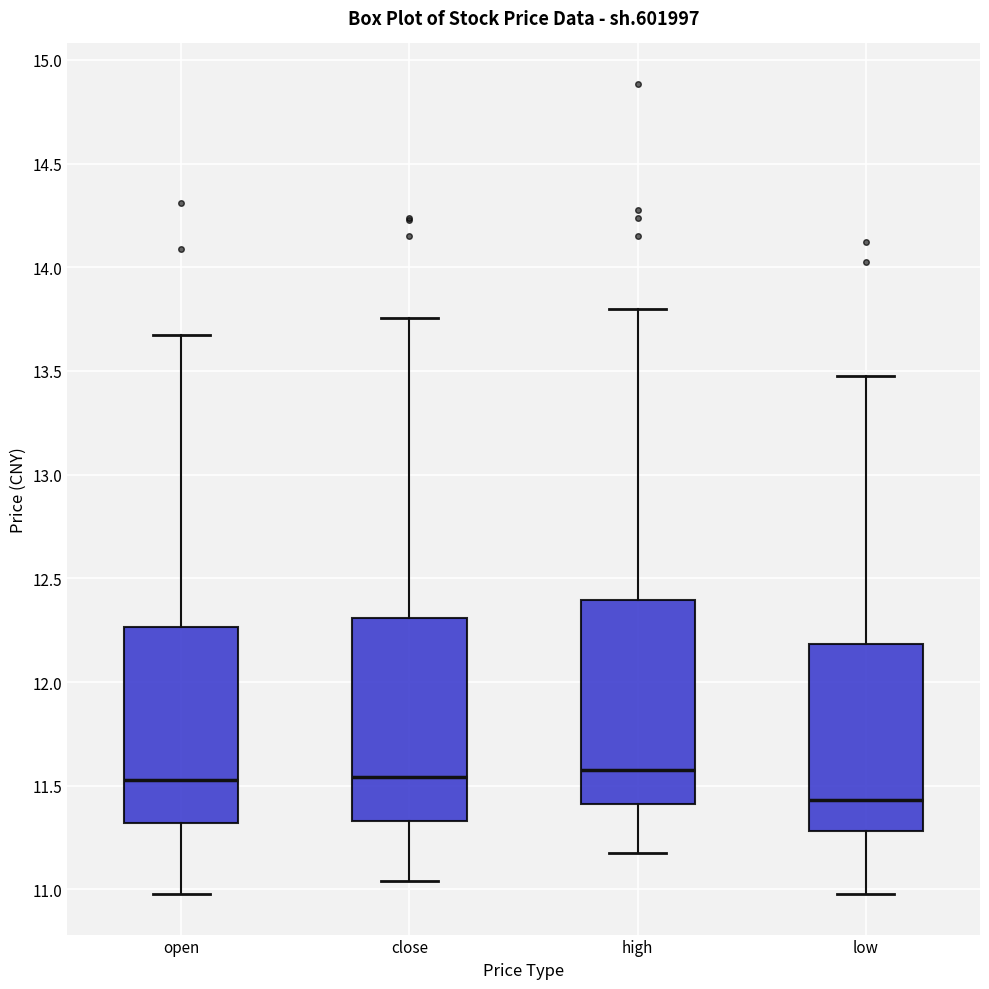

Where does the lower whisker of the box for low end on the y-axis? The values are not printed on the chart, so give them approximately, as read against the axis.

11.00